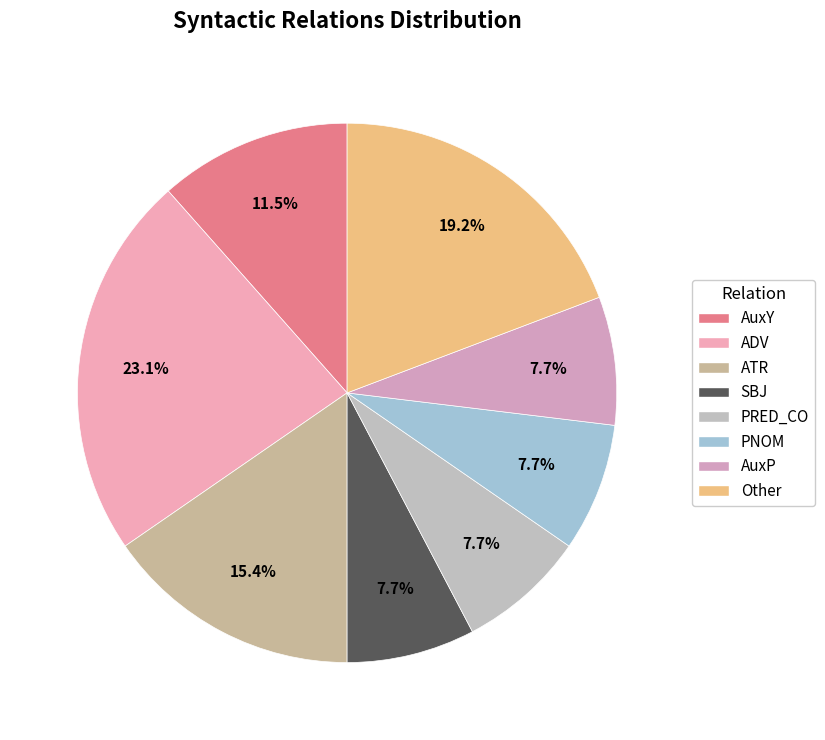

Combined, what portion of the pie is ATR and ADV?

38.5%